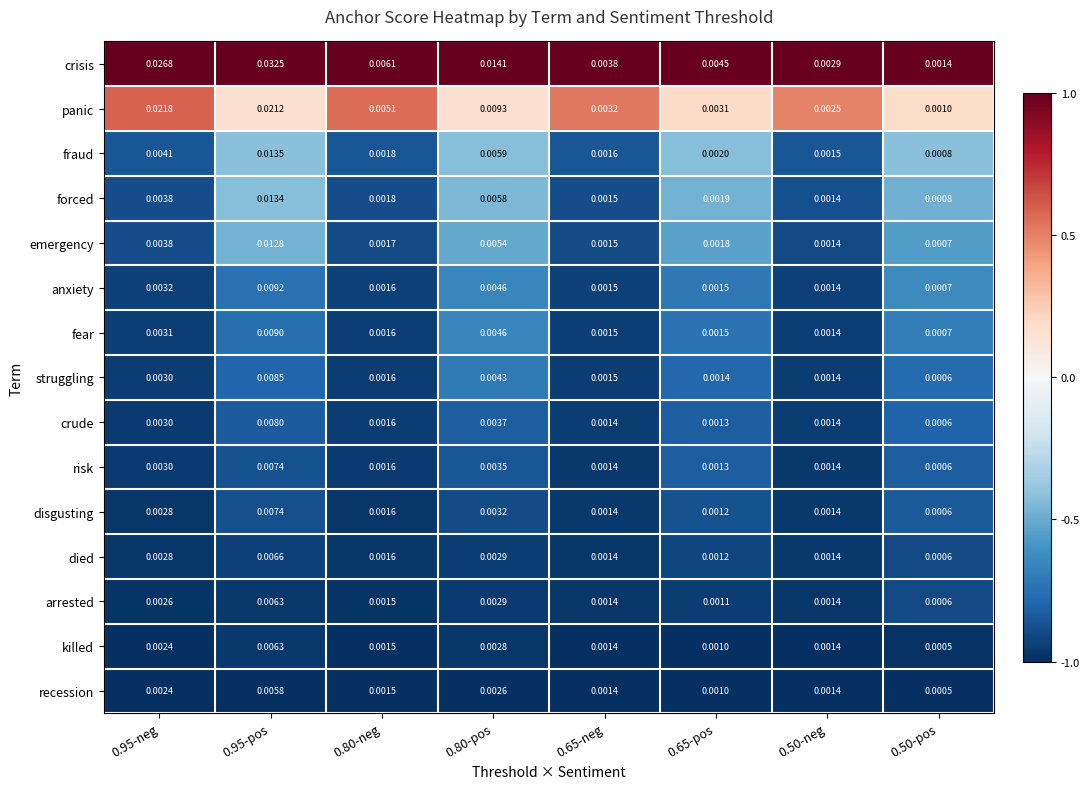

How many distinct data groups are displayed?

15